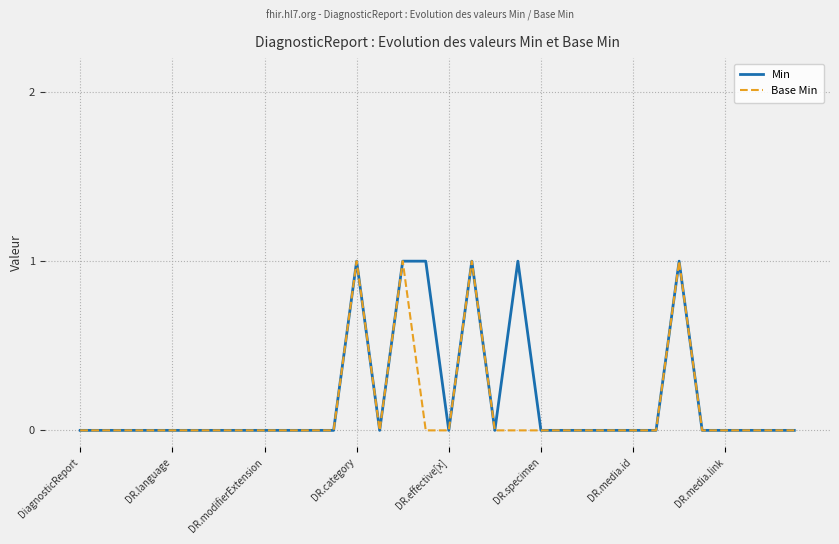

Reading left to right, what are all the values shown in this chart?

Min: 0	0	0	0	0	0	0	0	0	0	0	0	1	0	1	1	0	1	0	1	0	0	0	0	0	0	1	0	0	0	0	0
Base Min: 0	0	0	0	0	0	0	0	0	0	0	0	1	0	1	0	0	1	0	0	0	0	0	0	0	0	1	0	0	0	0	0